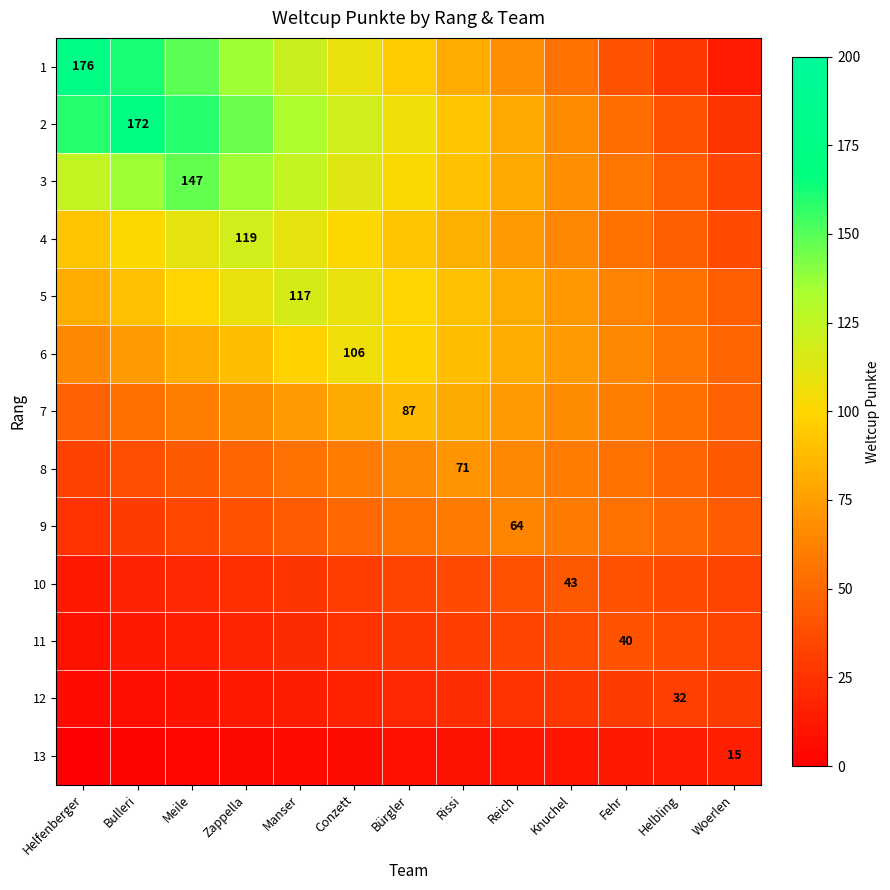

What is the difference between the 6 values at Bürgler and Meile?

16.3